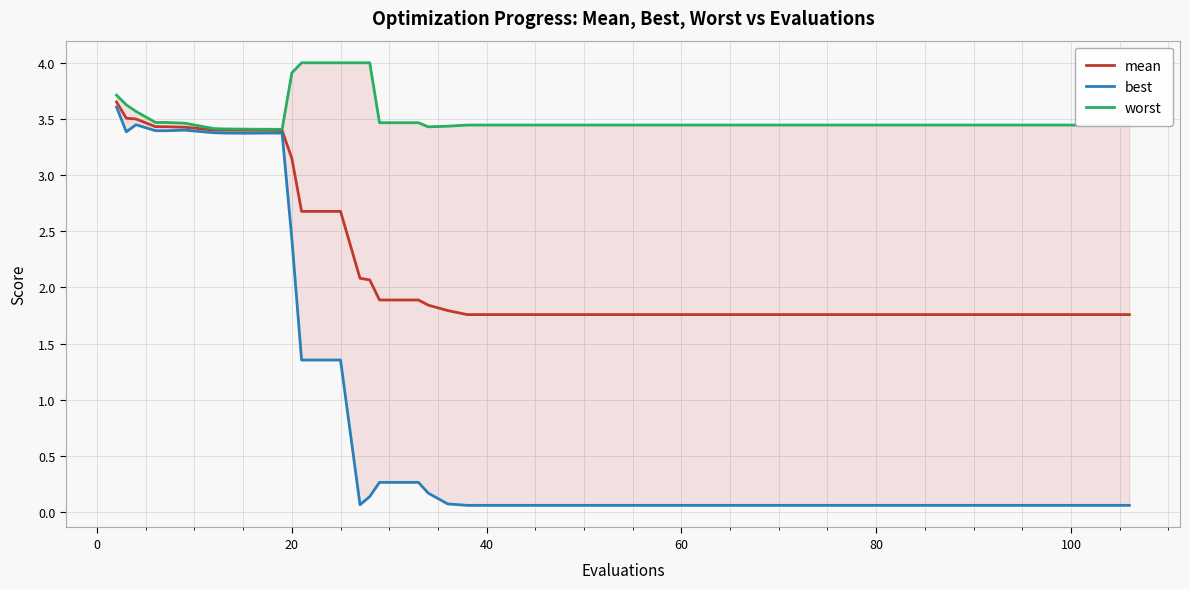

What is the minimum value for mean?

1.8